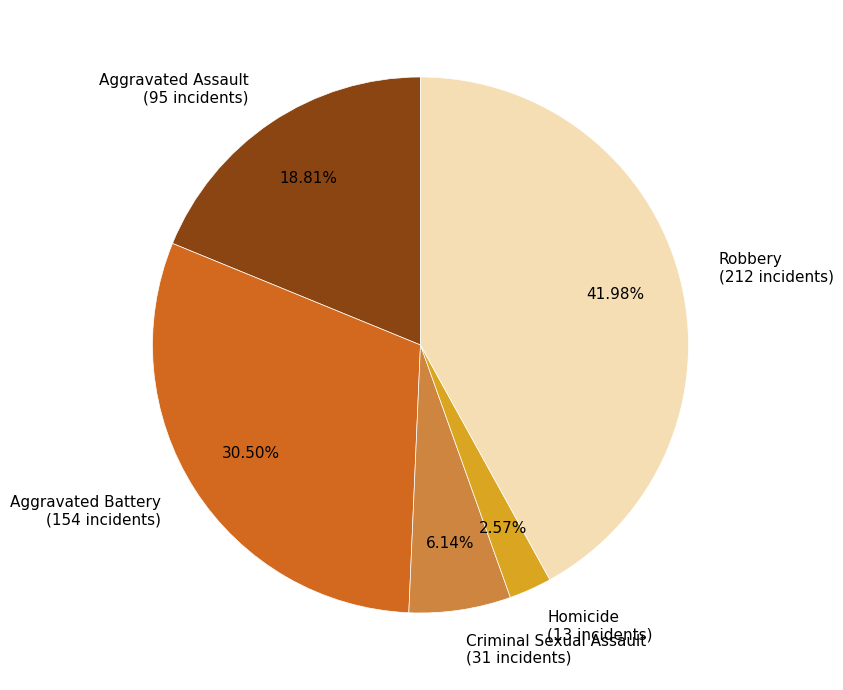

The Robbery slice represents 42% of the pie. True or false?

True